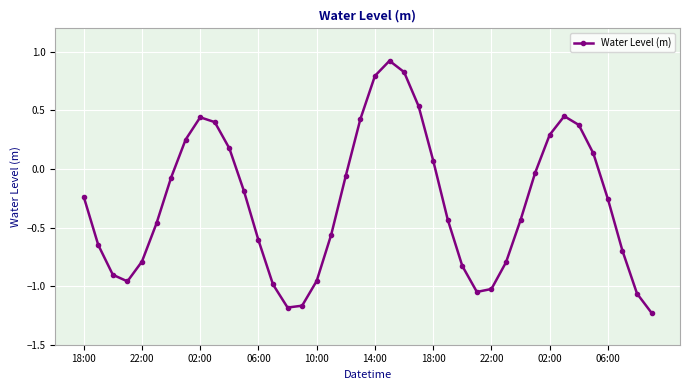

How many distinct data groups are displayed?

1